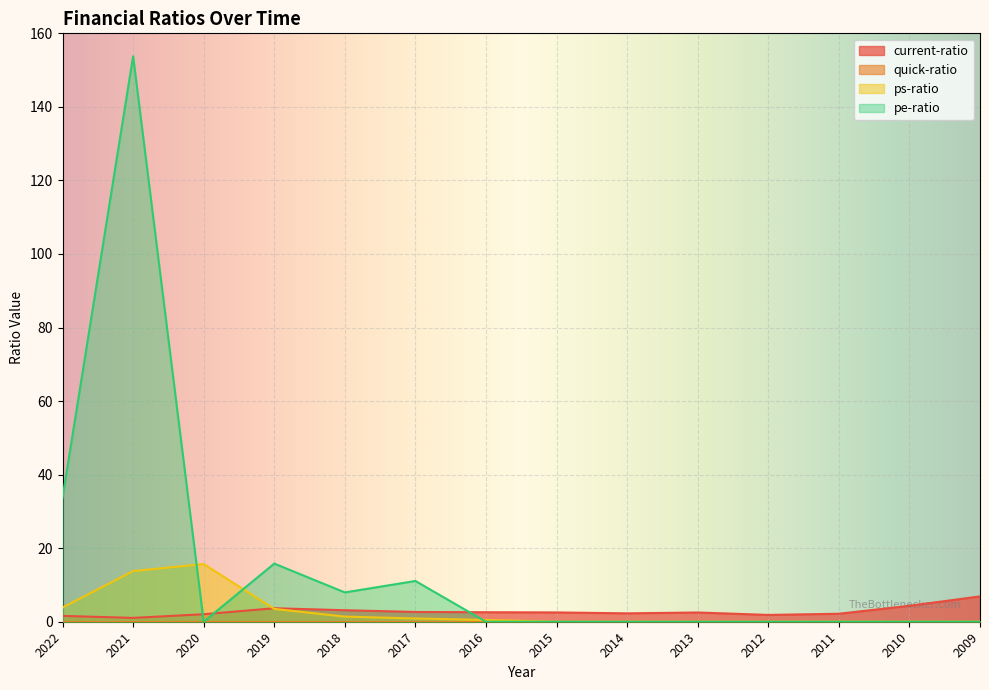

Reading left to right, extract all data points from this chart.

current-ratio: 2022=1.6	2021=1.0	2020=2.0	2019=3.7	2018=3.1	2017=2.7	2016=2.6	2015=2.5	2014=2.3	2013=2.5	2012=1.9	2011=2.2	2010=4.3	2009=6.9
ps-ratio: 2022=3.9	2021=13.8	2020=15.7	2019=3.5	2018=1.4	2017=0.9	2016=0.5	2015=0.0	2014=0.0	2013=0.0	2012=0.0	2011=0.0	2010=0.0	2009=0.0
pe-ratio: 2022=33.7	2021=153.8	2020=0.0	2019=15.8	2018=8.0	2017=11.1	2016=0.0	2015=0.0	2014=0.0	2013=0.0	2012=0.0	2011=0.0	2010=0.0	2009=0.0